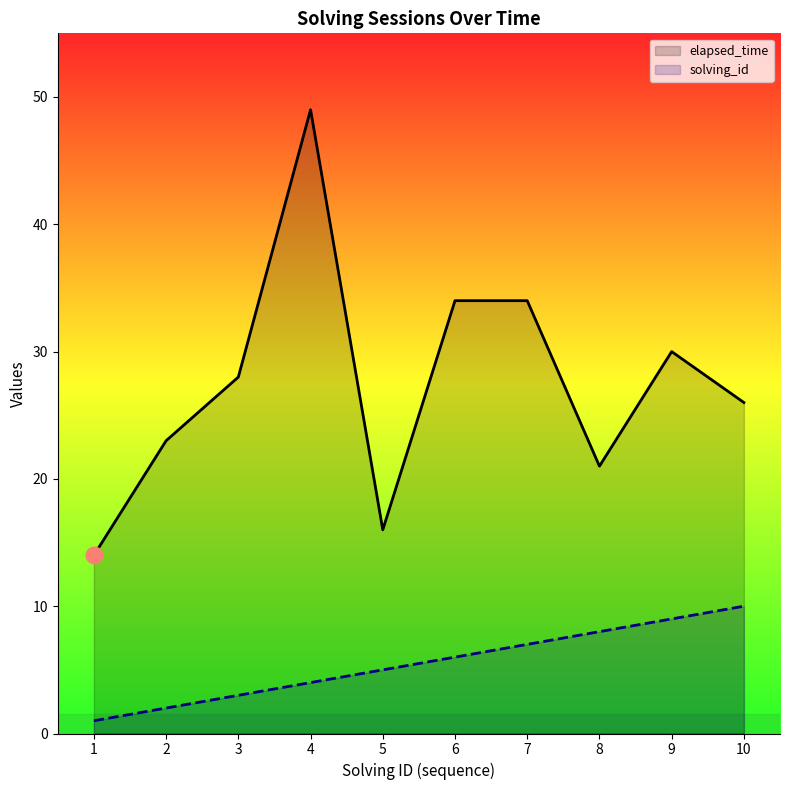

How many distinct data groups are displayed?

2